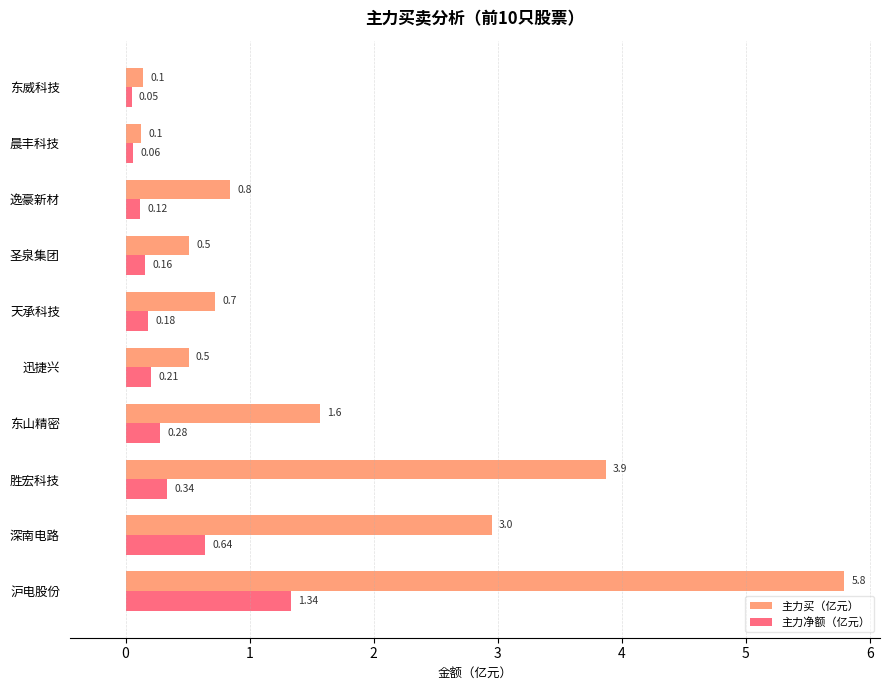

What is the total value across all series at 沪电股份?

7.1